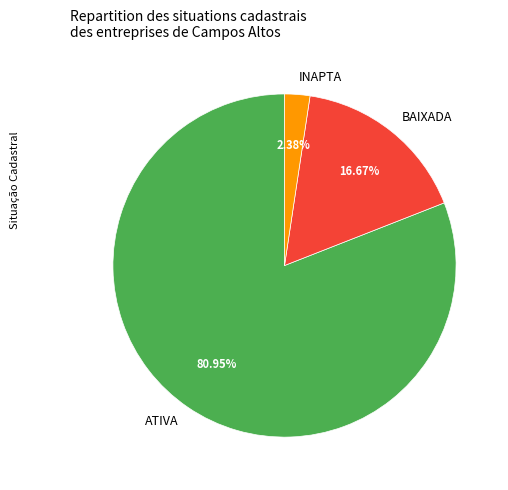

To the nearest percent, what percentage of the pie is ATIVA?

81%